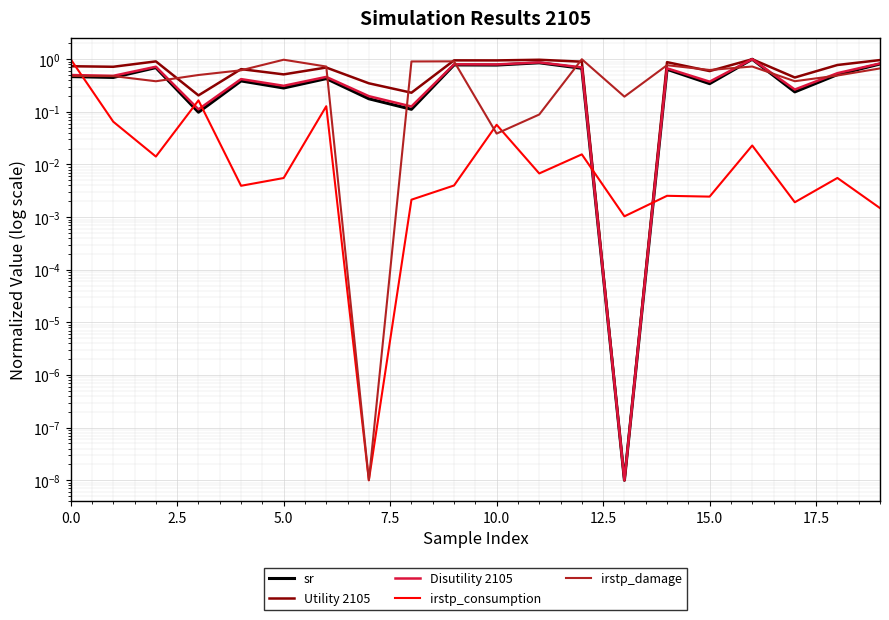

Is it true that Disutility 2105 equals 0.1 at 7.5?

True